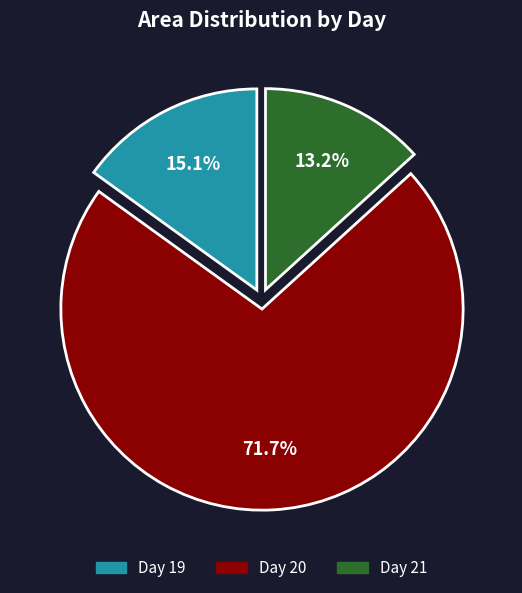

What is the largest slice in the pie chart?

Day 20